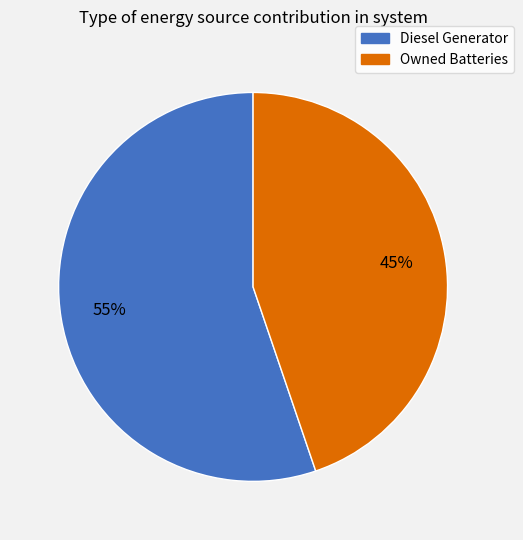

To the nearest percent, what is the difference between the largest and smallest slice percentages?

10%